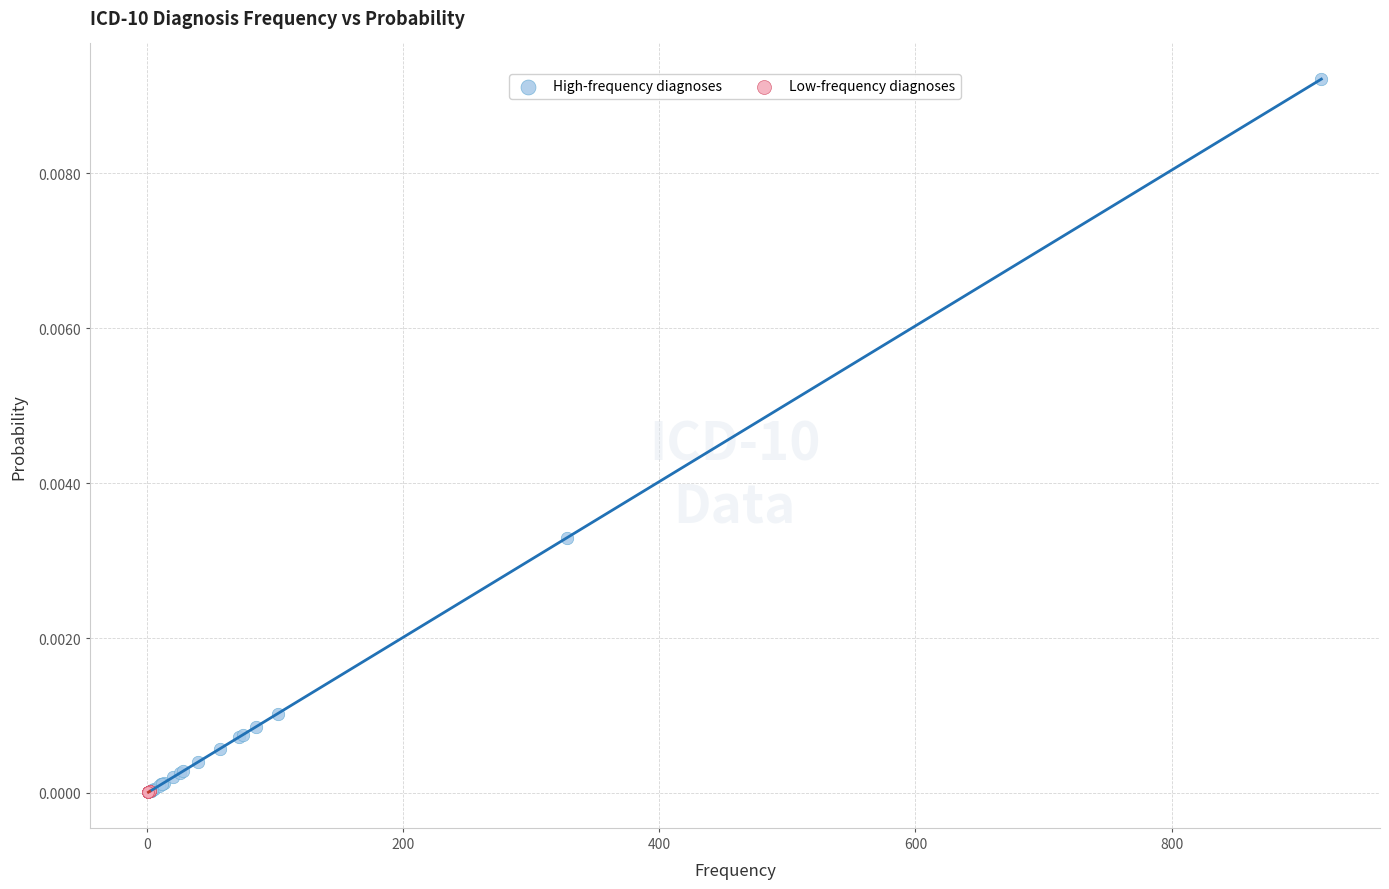

Which series has the largest Y range (max minus min)?

High-frequency diagnoses